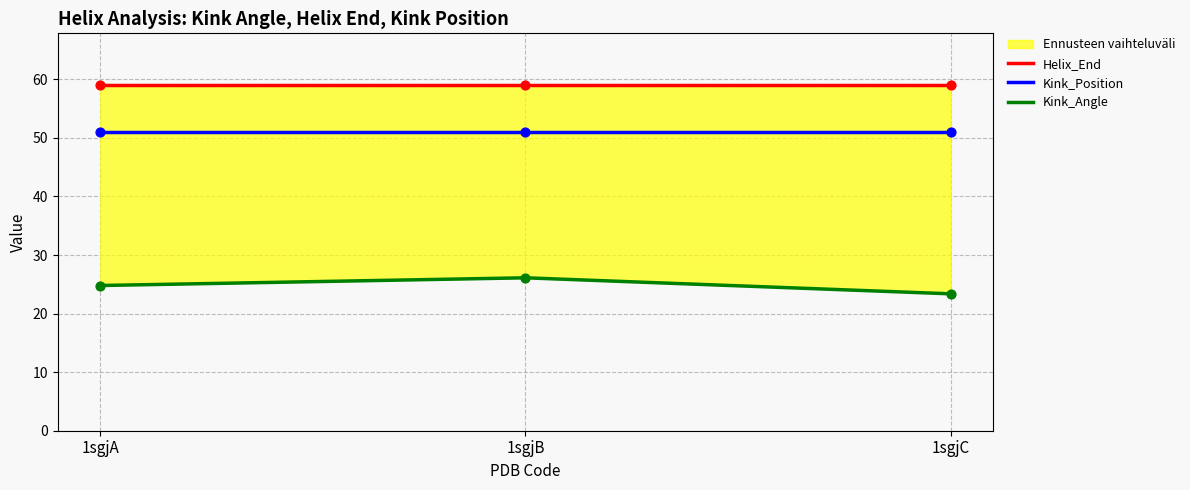

Which series reaches the minimum Y coordinate?

Kink_Angle